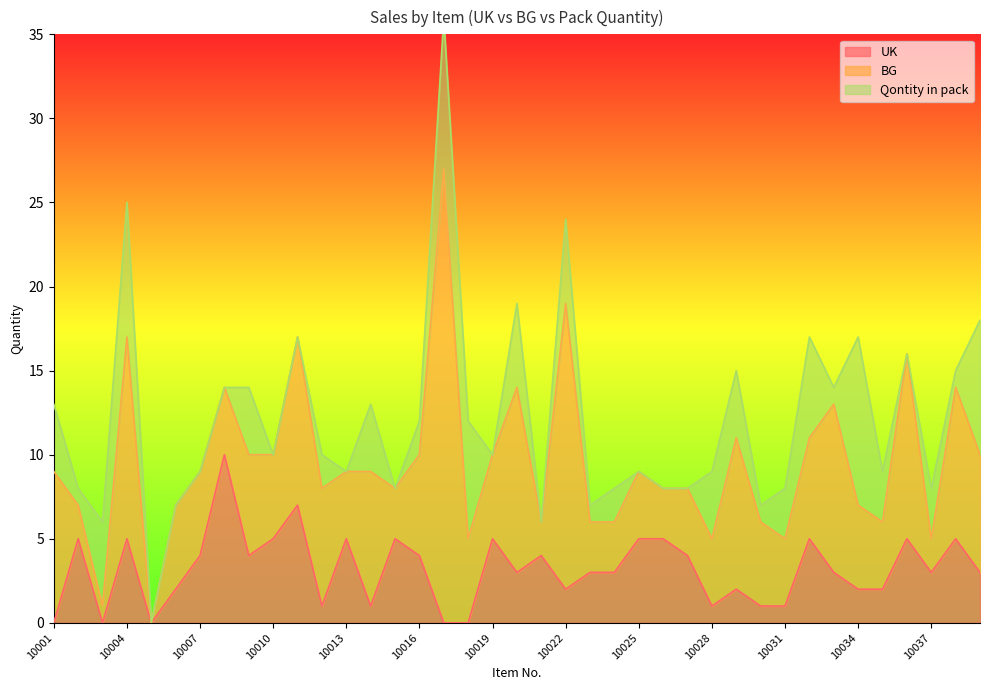

The value of UK at 10022 is 2. True or false?

True